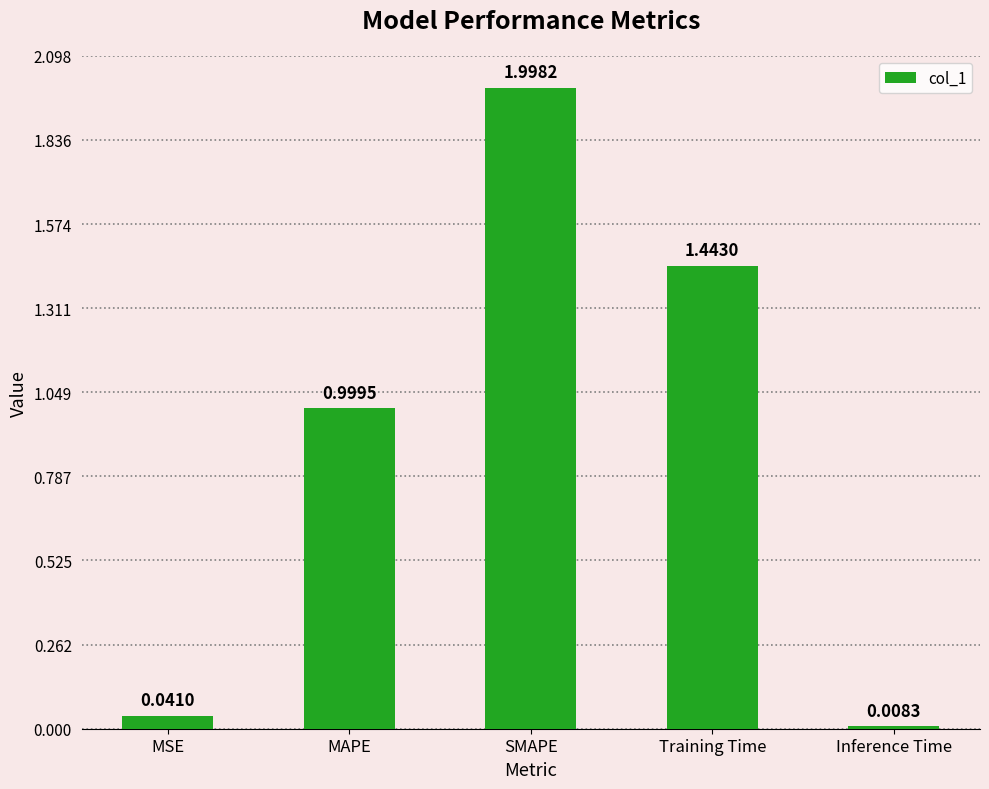

Which label corresponds to the largest value in the chart?

SMAPE